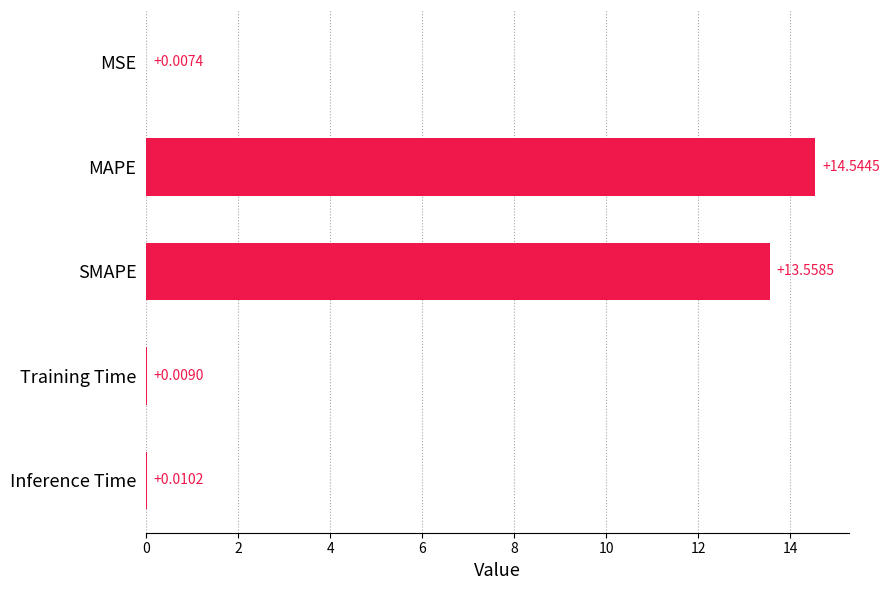

Between MAPE and MSE, which is larger?

MAPE